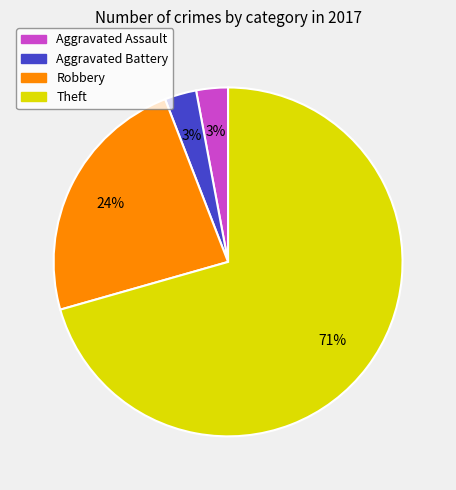

Which slice represents more than half of the pie?

Theft